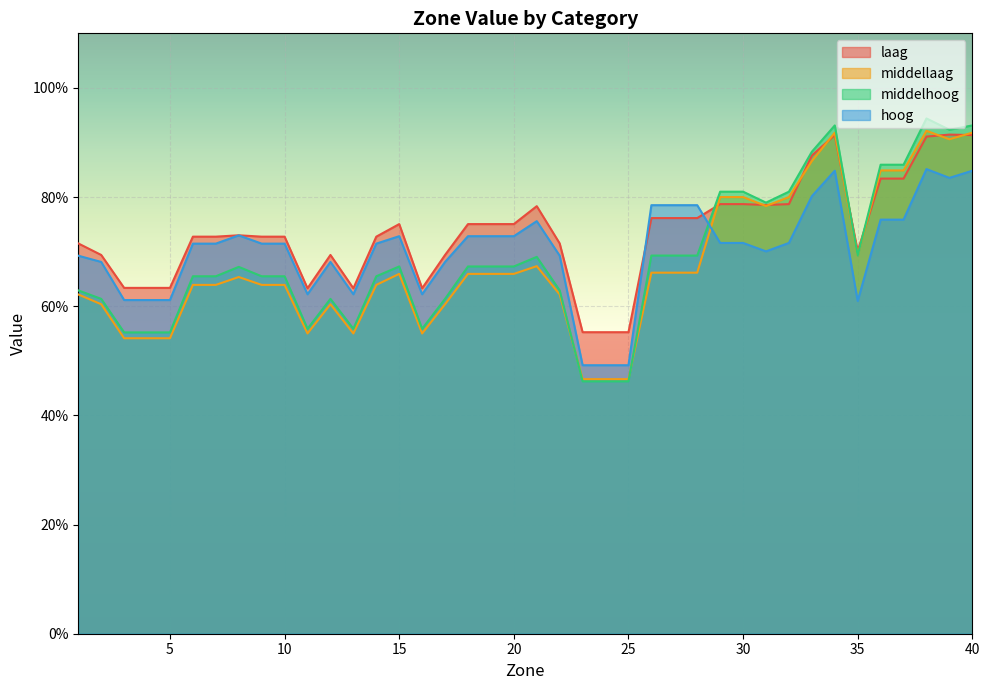

What is the sum of the laag values at 7 and 34?

1.6